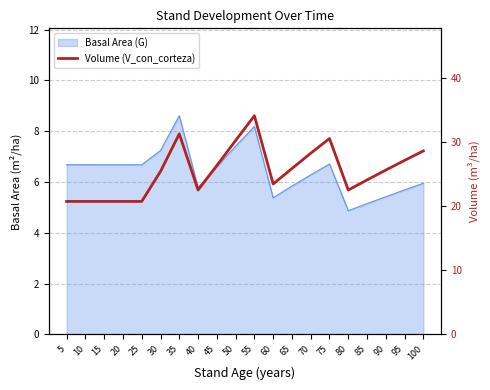

Where is the first local minimum?

40